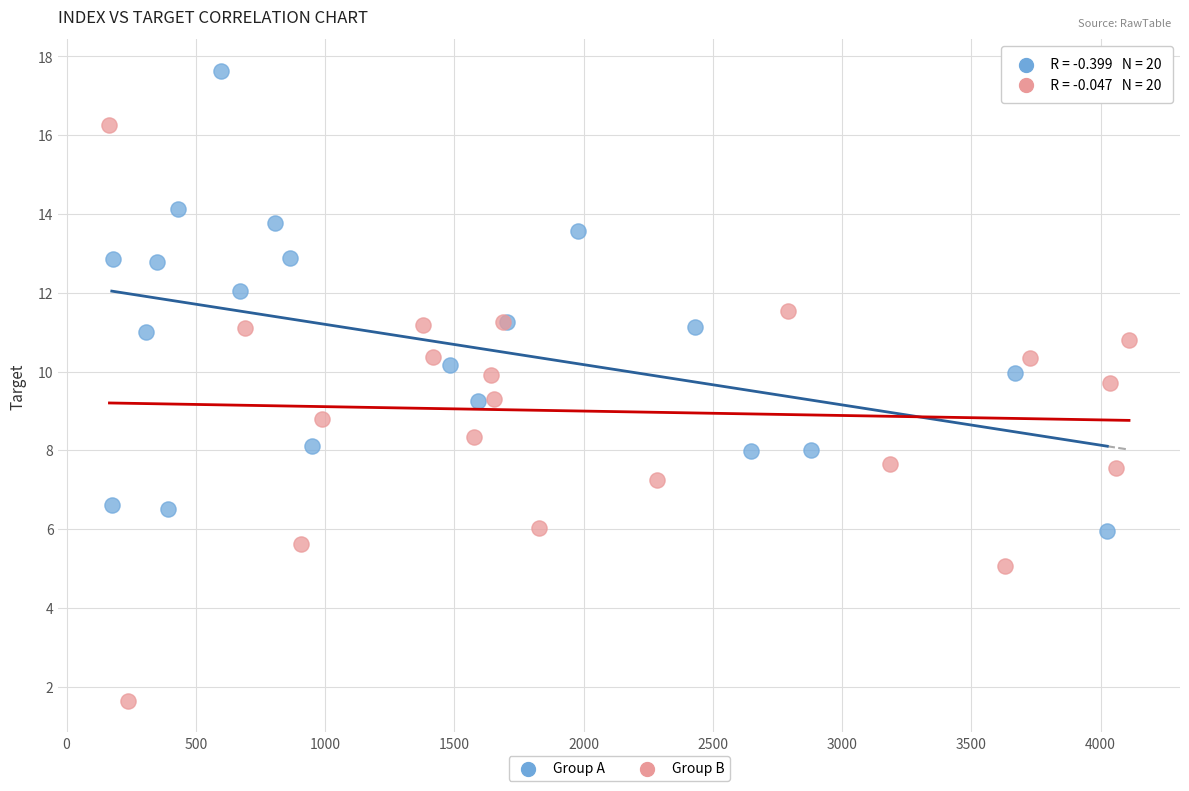

Which series contains the highest Y value?

Group A